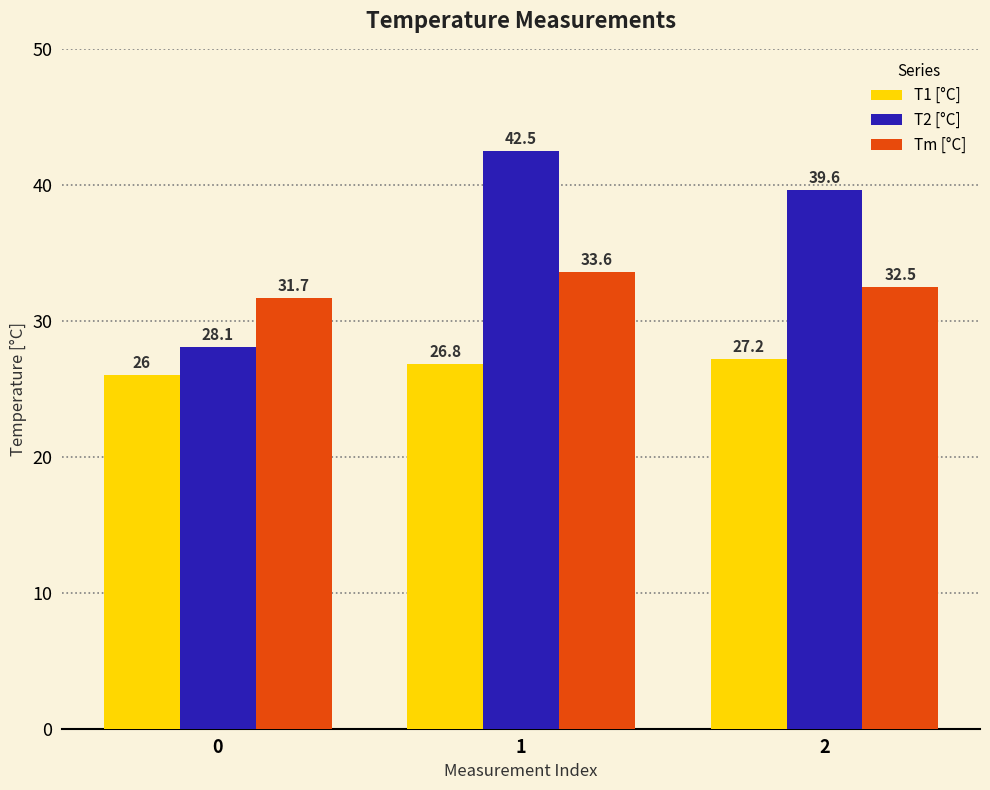

What is the difference between the highest and lowest values at 2?

12.4